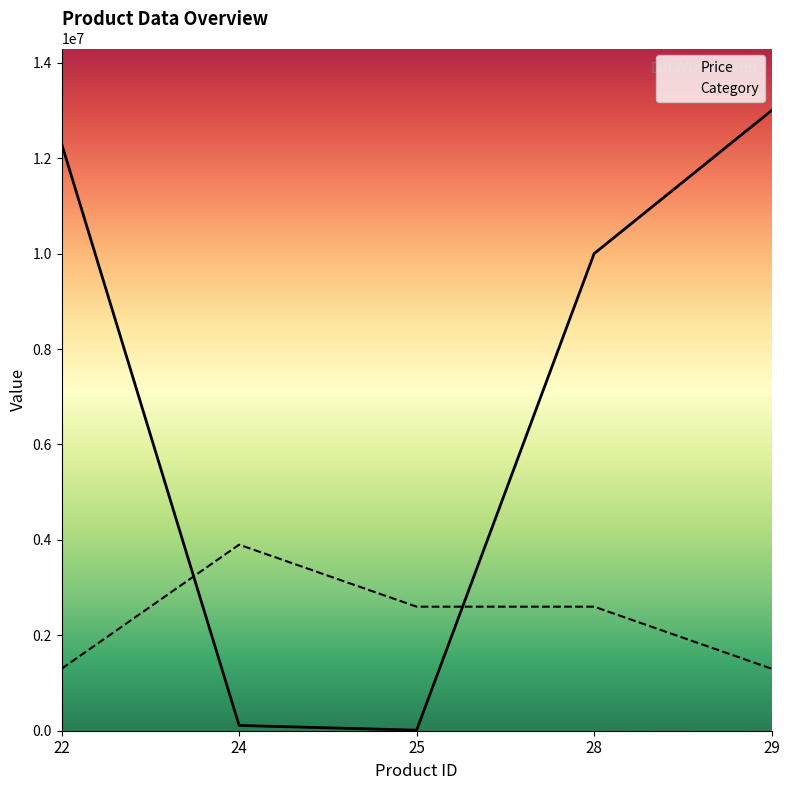

True or false: Category has a value of 1300000 at 29.

True